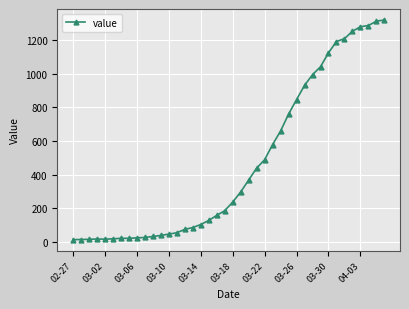

What is the difference between the second highest and minimum values?

1299